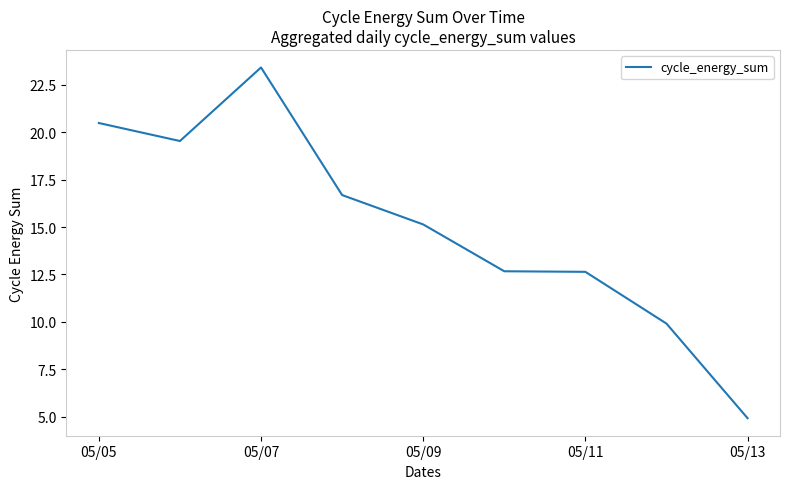

How many lines are shown in the chart?

1